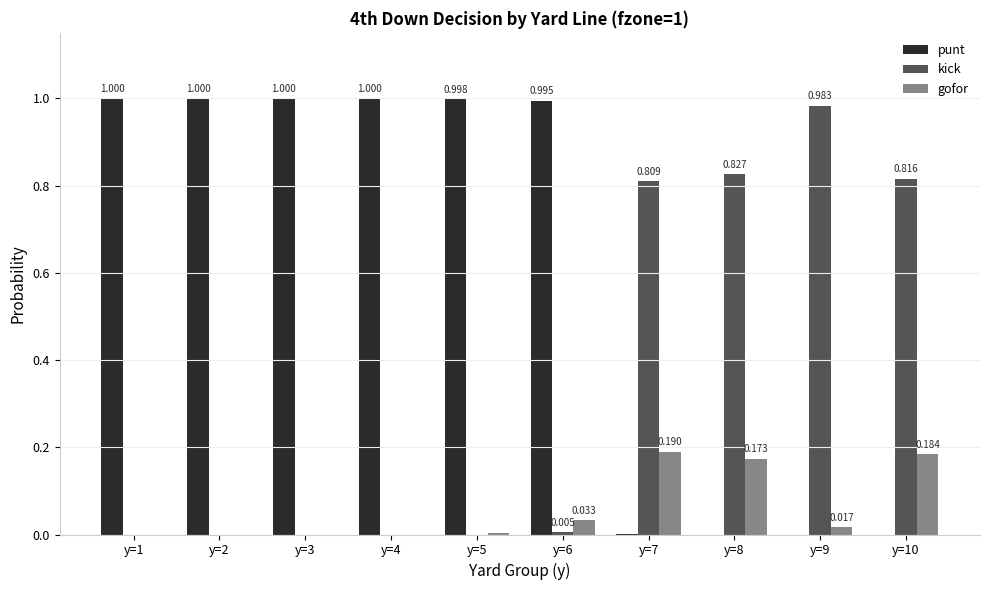

Which series has the largest total across all categories?

punt